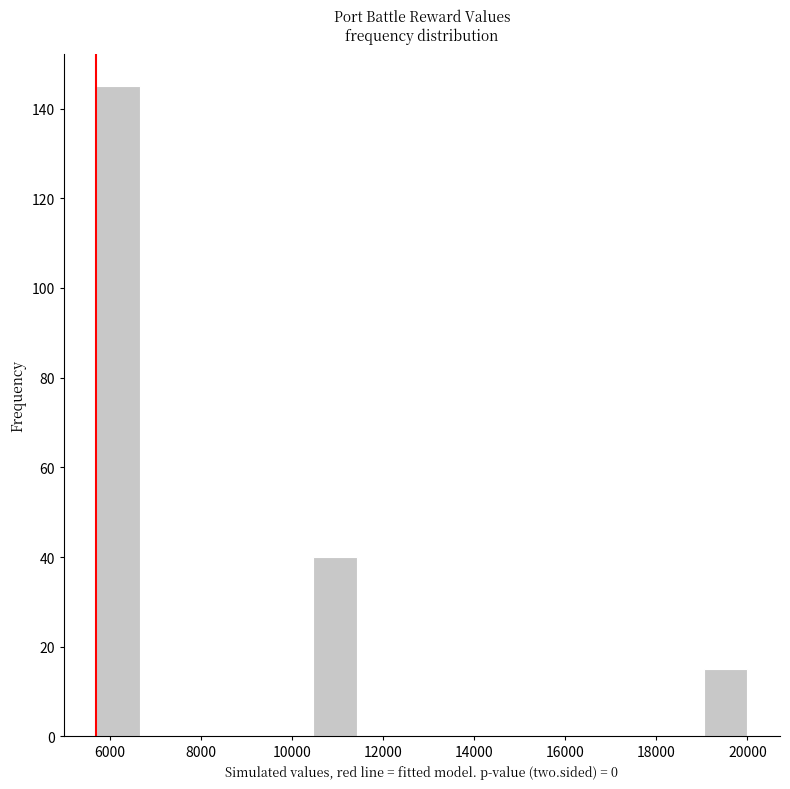

Reading left to right, transcribe this chart: for each bar, give the range it covers on the x-axis and its height. Neither the bar edges nor the heights are printed on the chart, so give them approximately, as read against the axes.

5800 to 6600: 146
6600 to 7600: 0
7600 to 8600: 0
8600 to 9600: 0
9600 to 10400: 0
10400 to 11400: 40
11400 to 12400: 0
12400 to 13400: 0
13400 to 14200: 0
14200 to 15200: 0
15200 to 16200: 0
16200 to 17200: 0
17200 to 18000: 0
18000 to 19000: 0
19000 to 20000: 16